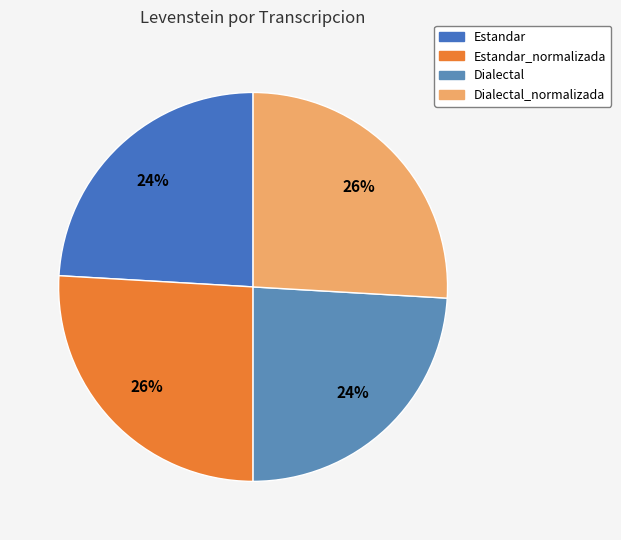

Do Estandar and Dialectal together represent more than half of the pie?

No